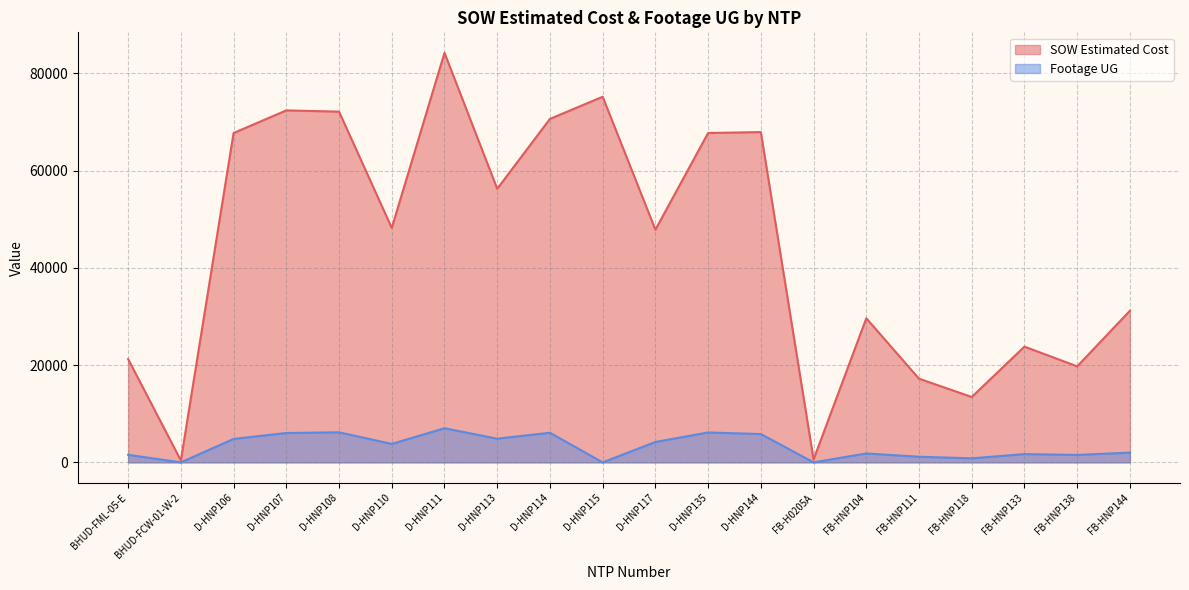

Which category has the lowest value in the Footage UG series?

BHUD-FCW-01-W-2